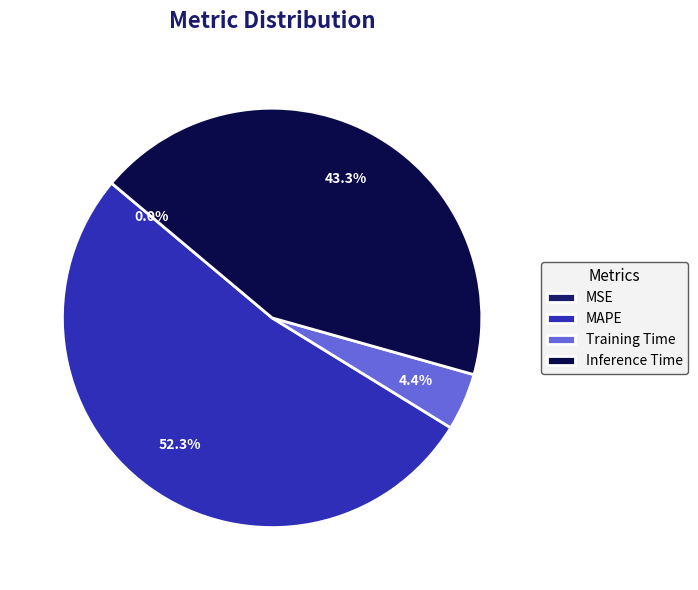

Is there any slice that represents more than half of the pie?

Yes